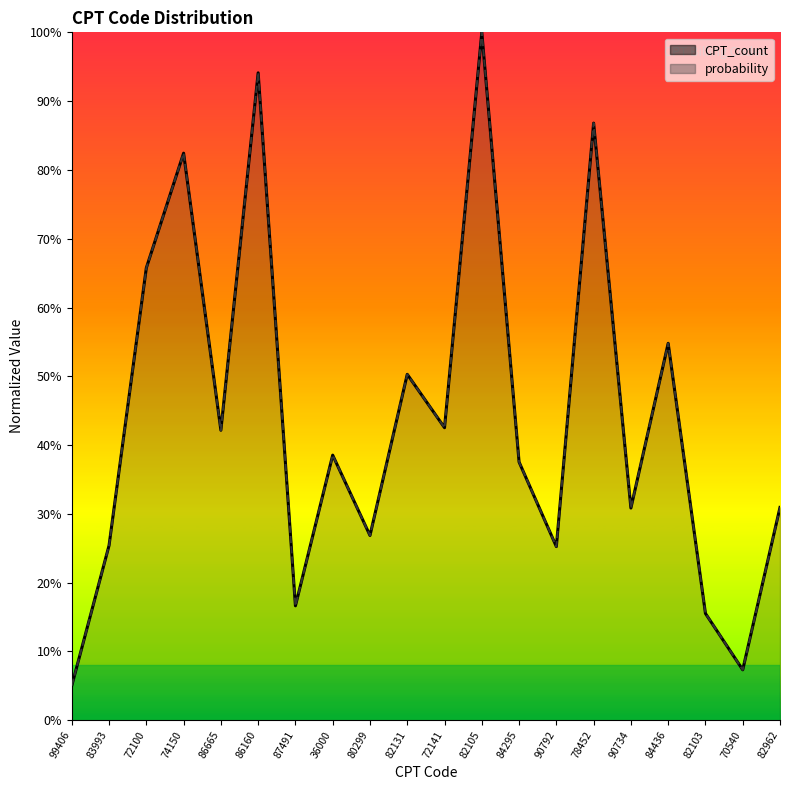

How many lines are shown in the chart?

2